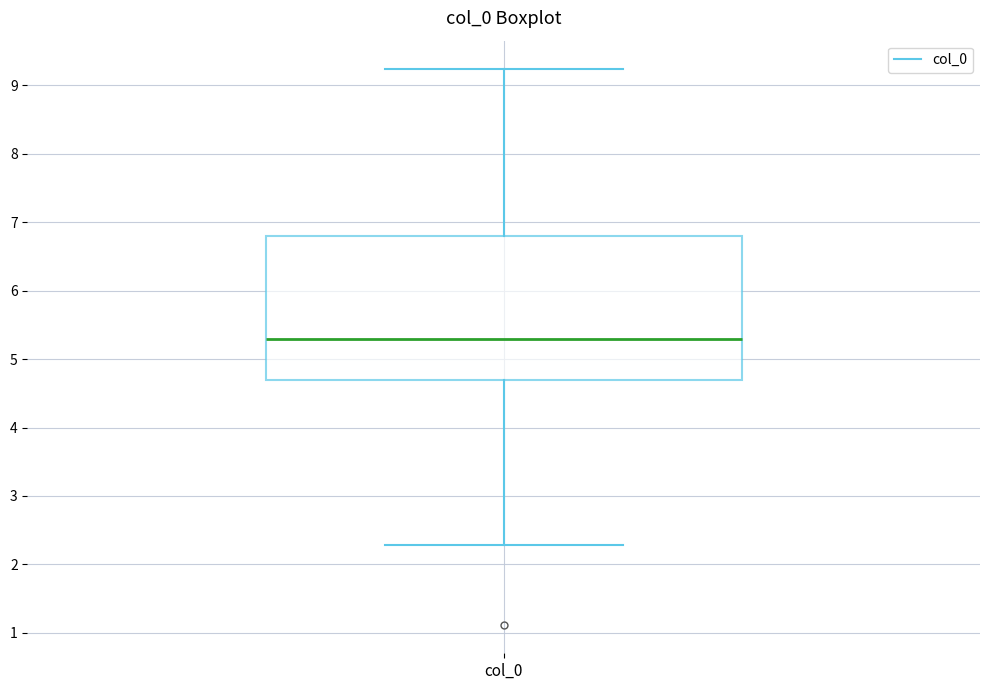

Where is the upper edge of the box for col_0 on the y-axis? The values are not printed on the chart, so give them approximately, as read against the axis.

6.8